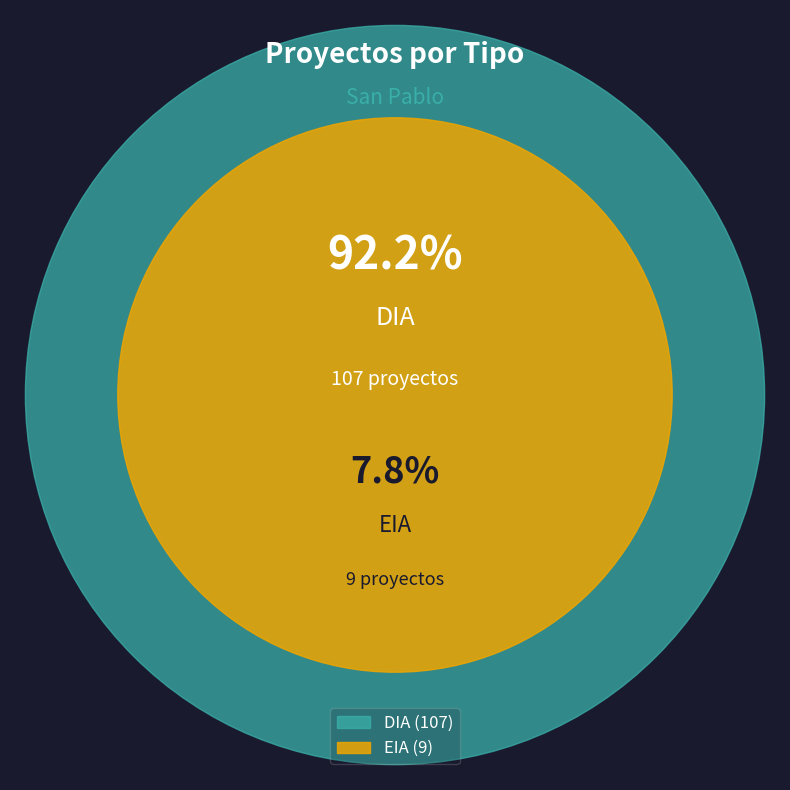

To the nearest percent, what is the difference between the largest and smallest slice percentages?

84%